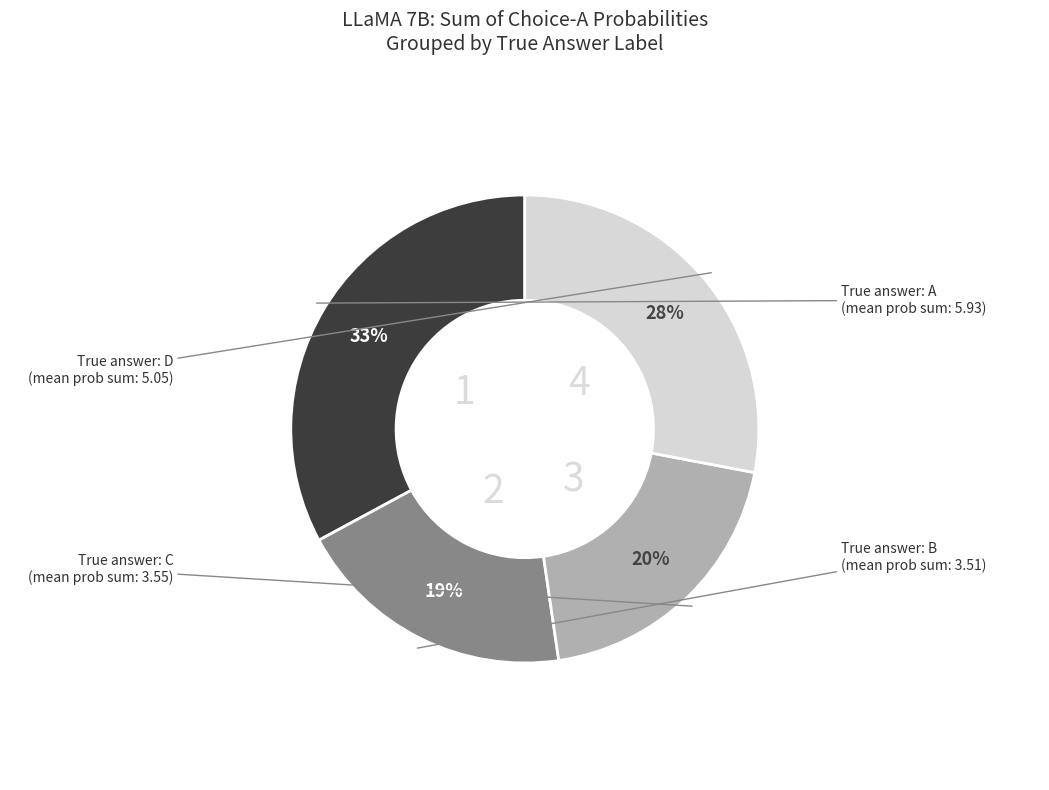

To the nearest percent, what is the average slice percentage?

25%